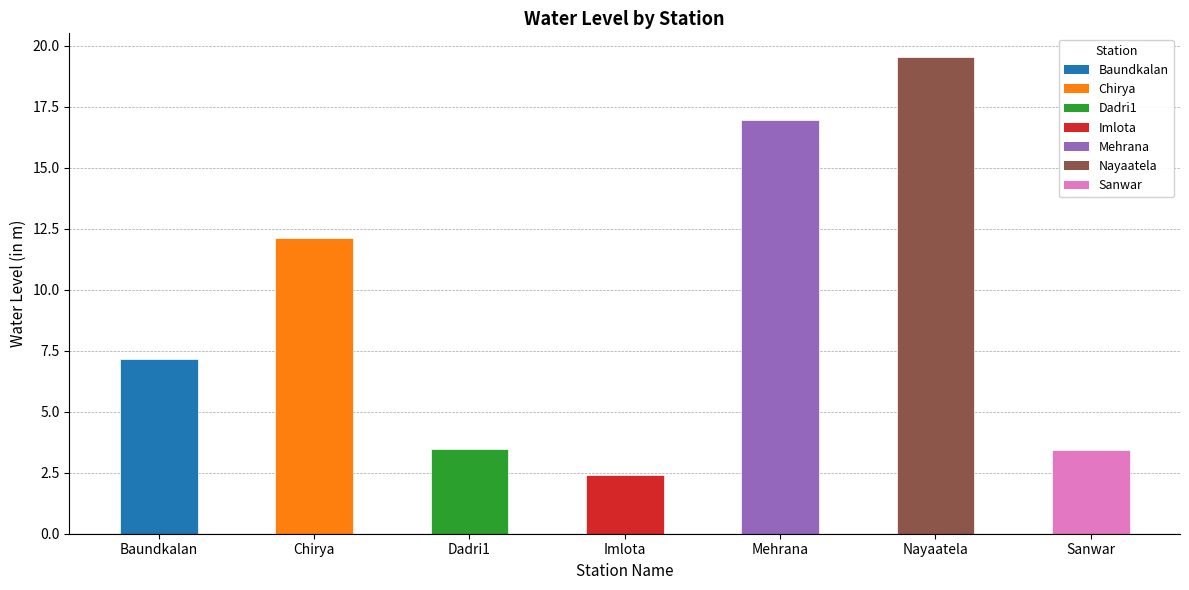

Is it true that the value at Baundkalan is 7.2?

True